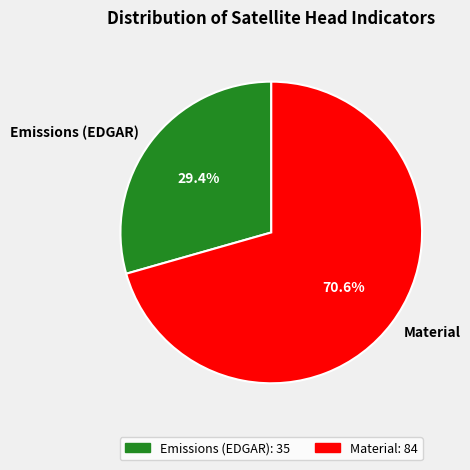

Count the number of slices in the pie.

2